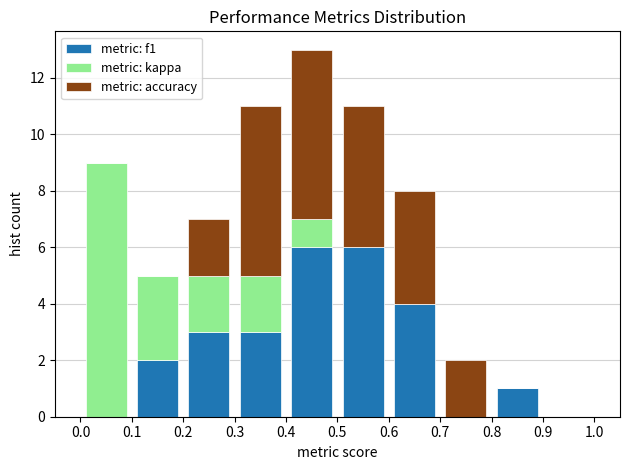

Which range on the x-axis has the tallest stacked bar (by total height)?

0.4 to 0.5